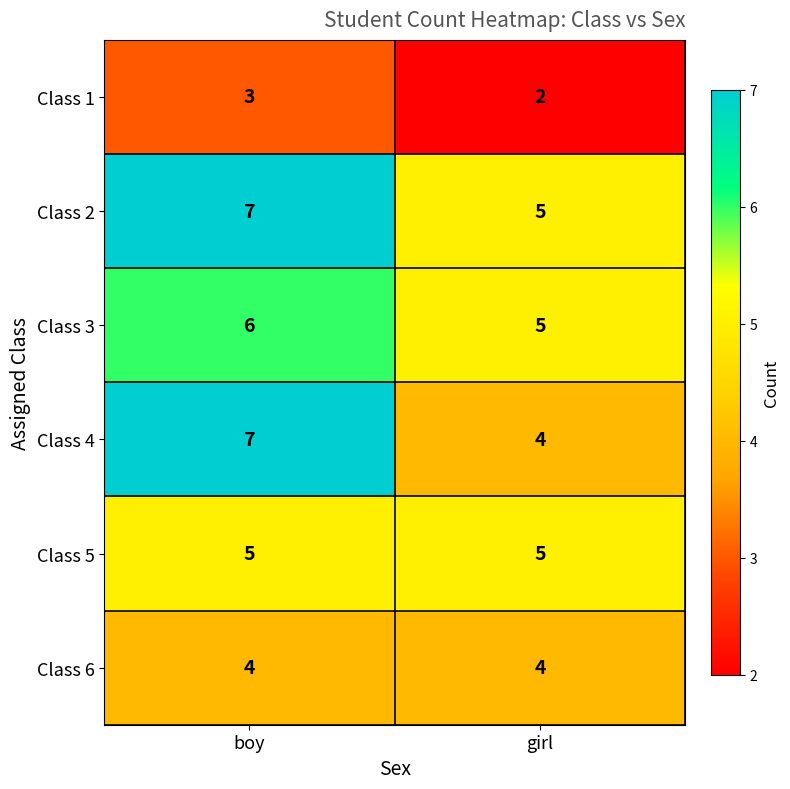

What is the sum of all Class 4 values?

11